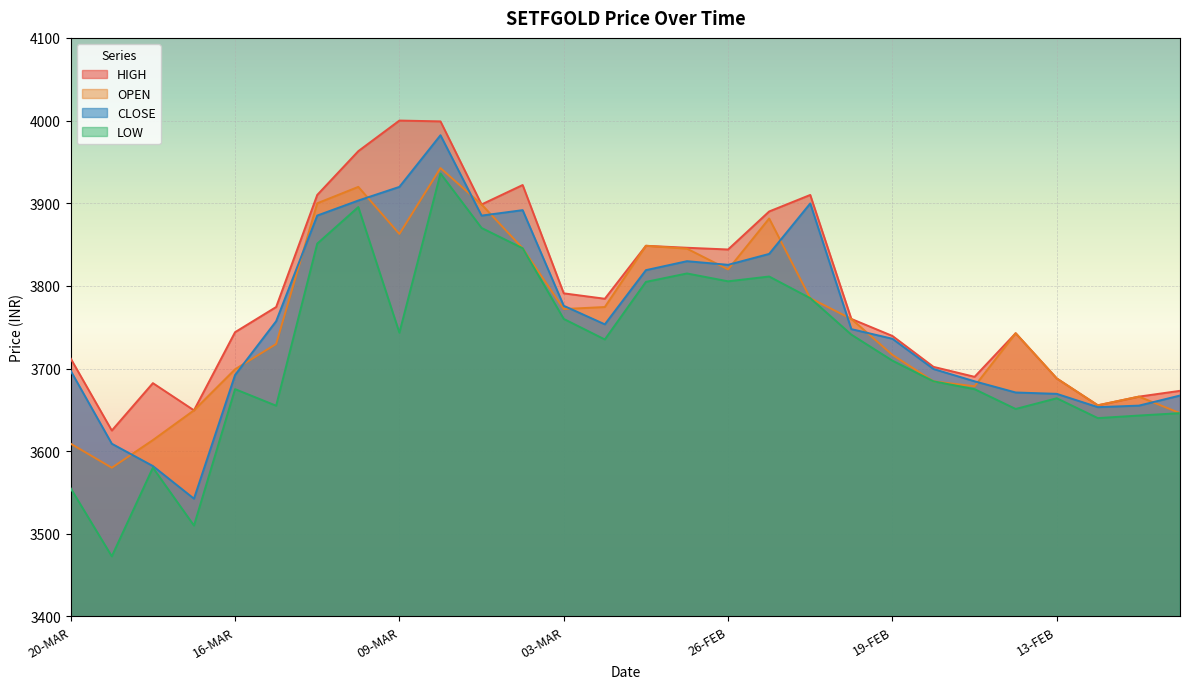

Reading left to right, transcribe all the data shown in this chart.

HIGH: 20-MAR=3712.0	19-MAR=3624.9	18-MAR=3682.3	17-MAR=3649.4	16-MAR=3743.9	13-MAR=3774.4	12-MAR=3910.0	11-MAR=3963.0	09-MAR=4000.0	06-MAR=3999.0	05-MAR=3898.5	04-MAR=3922.0	03-MAR=3790.9	02-MAR=3784.4	28-FEB=3848.5	27-FEB=3846.1	26-FEB=3844.0	25-FEB=3890.0	24-FEB=3910.0	20-FEB=3760.0	19-FEB=3739.4	18-FEB=3702.0	17-FEB=3689.9	14-FEB=3742.7	13-FEB=3688.0	12-FEB=3655.5	11-FEB=3666.0	10-FEB=3673.0
OPEN: 20-MAR=3609.0	19-MAR=3579.9	18-MAR=3613.4	17-MAR=3649.4	16-MAR=3699.1	13-MAR=3729.7	12-MAR=3899.9	11-MAR=3919.8	09-MAR=3862.8	06-MAR=3942.5	05-MAR=3898.5	04-MAR=3845.5	03-MAR=3771.9	02-MAR=3774.4	28-FEB=3848.5	27-FEB=3845.0	26-FEB=3819.9	25-FEB=3881.5	24-FEB=3785.1	20-FEB=3760.0	19-FEB=3716.5	18-FEB=3684.5	17-FEB=3678.5	14-FEB=3742.7	13-FEB=3687.9	12-FEB=3655.5	11-FEB=3666.0	10-FEB=3646.0
CLOSE: 20-MAR=3697.2	19-MAR=3609.0	18-MAR=3582.0	17-MAR=3542.5	16-MAR=3692.2	13-MAR=3757.2	12-MAR=3885.1	11-MAR=3903.2	09-MAR=3919.8	06-MAR=3982.2	05-MAR=3885.0	04-MAR=3891.6	03-MAR=3775.9	02-MAR=3753.4	28-FEB=3819.0	27-FEB=3829.8	26-FEB=3825.4	25-FEB=3838.7	24-FEB=3899.7	20-FEB=3747.7	19-FEB=3736.0	18-FEB=3699.4	17-FEB=3684.5	14-FEB=3671.0	13-FEB=3669.3	12-FEB=3653.2	11-FEB=3655.1	10-FEB=3667.3
LOW: 20-MAR=3555.0	19-MAR=3472.8	18-MAR=3580.0	17-MAR=3510.0	16-MAR=3675.1	13-MAR=3655.0	12-MAR=3851.1	11-MAR=3895.3	09-MAR=3743.3	06-MAR=3936.0	05-MAR=3870.1	04-MAR=3845.5	03-MAR=3760.0	02-MAR=3735.2	28-FEB=3804.8	27-FEB=3815.0	26-FEB=3805.5	25-FEB=3811.3	24-FEB=3785.1	20-FEB=3741.0	19-FEB=3709.5	18-FEB=3684.5	17-FEB=3675.0	14-FEB=3651.1	13-FEB=3664.0	12-FEB=3640.0	11-FEB=3643.1	10-FEB=3646.0